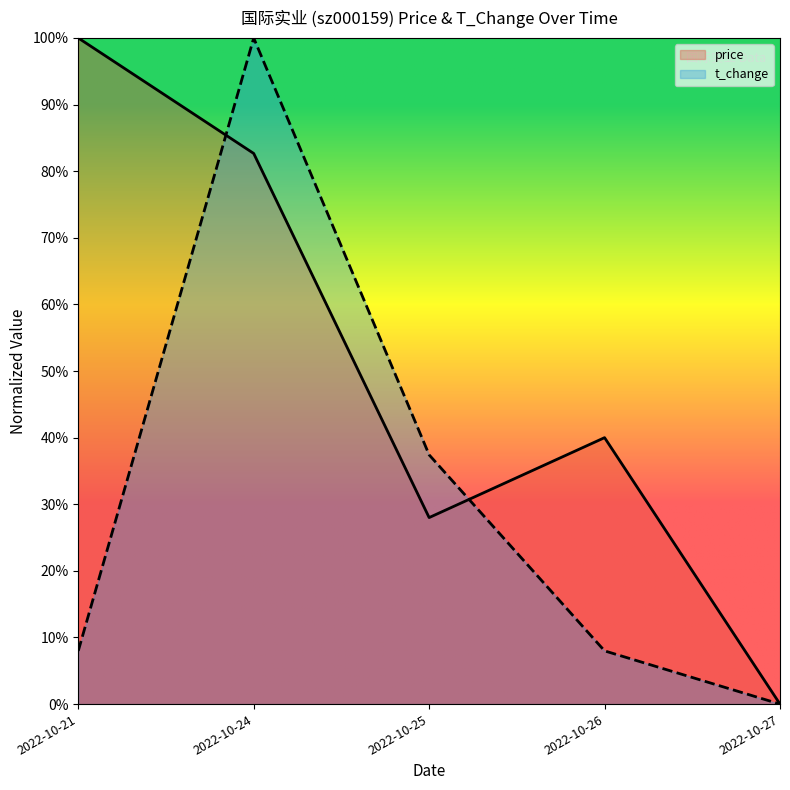

Is it true that t_change equals 0.7 at 2022-10-25?

False